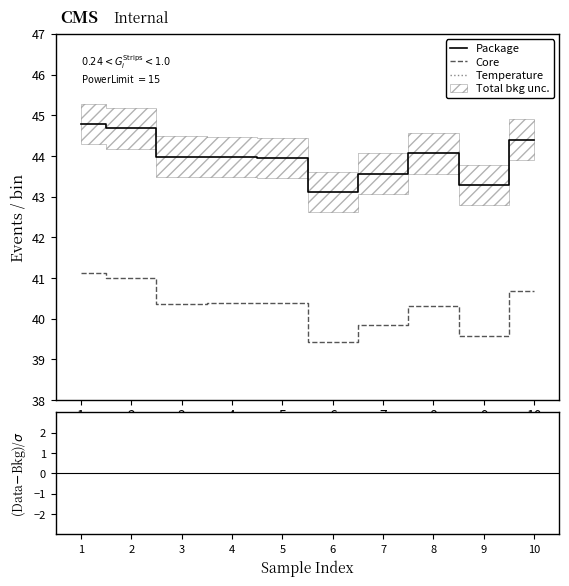

At which category does (Package-Core)/σ reach its first local valley?

5